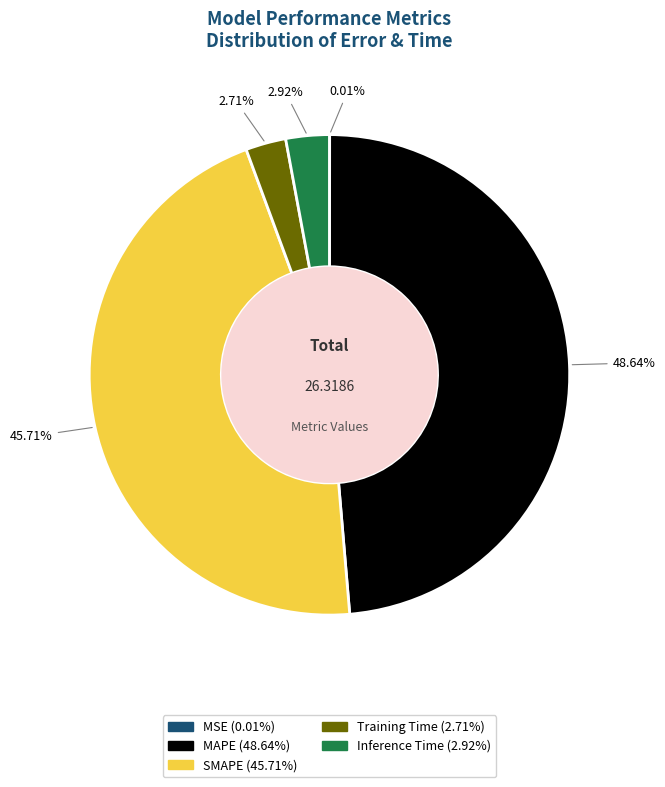

Does any single category account for the majority?

No